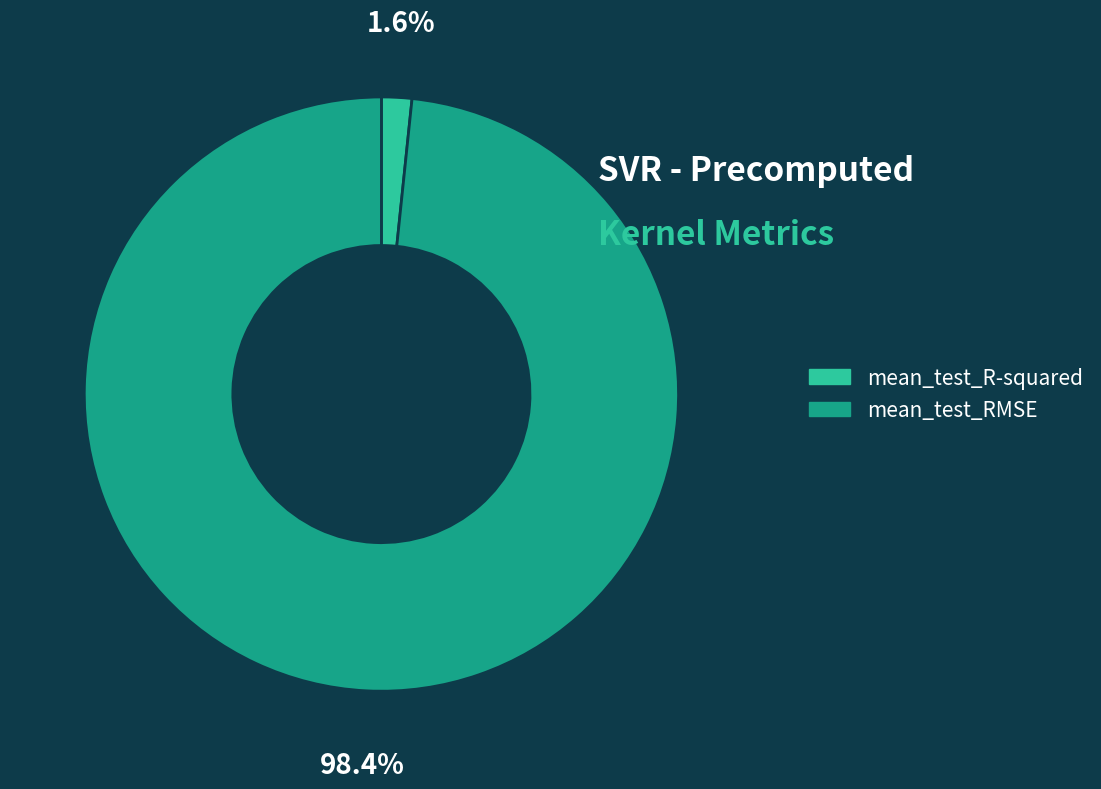

Does mean_test_R-squared account for over 50% of the chart?

No